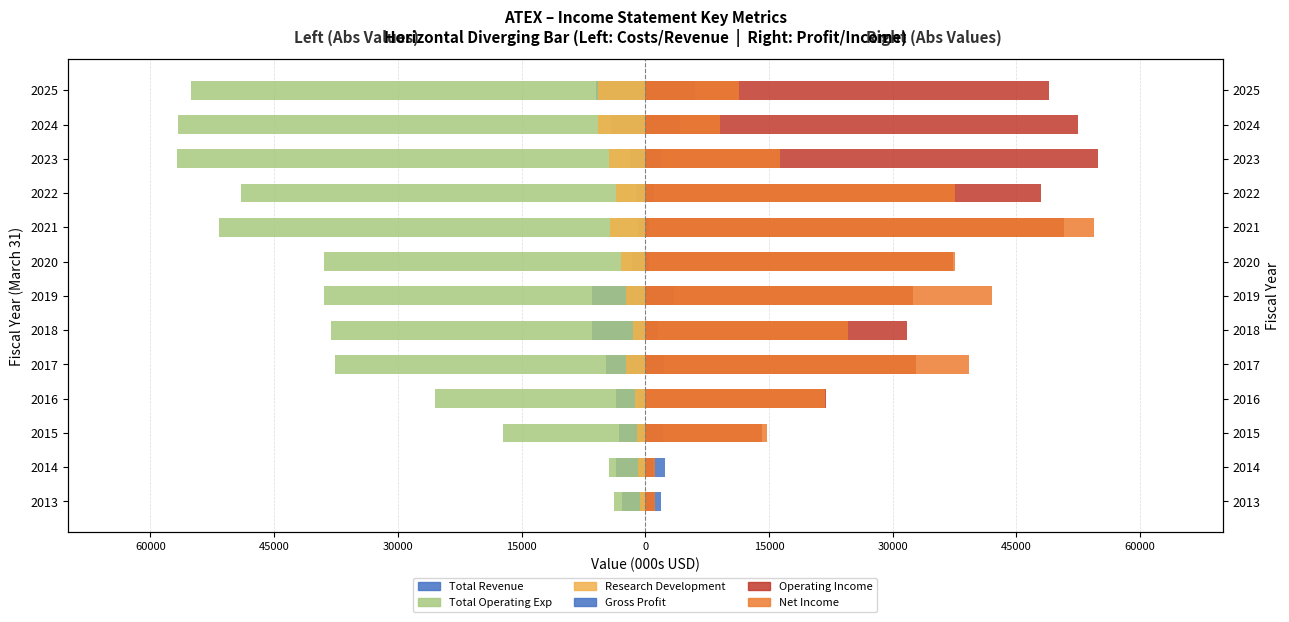

How many values in the Net Income series exceed 21800?

6